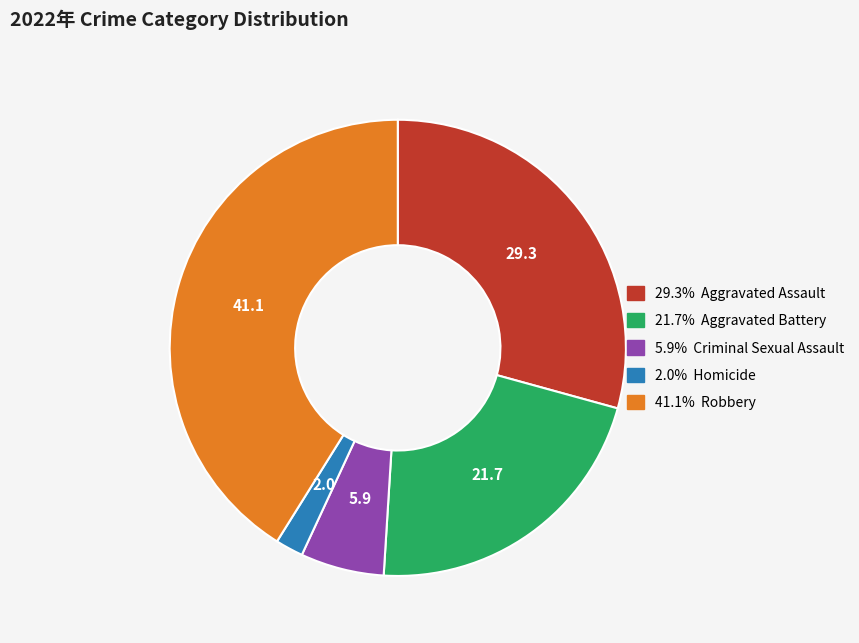

Is there a majority slice in this chart?

No